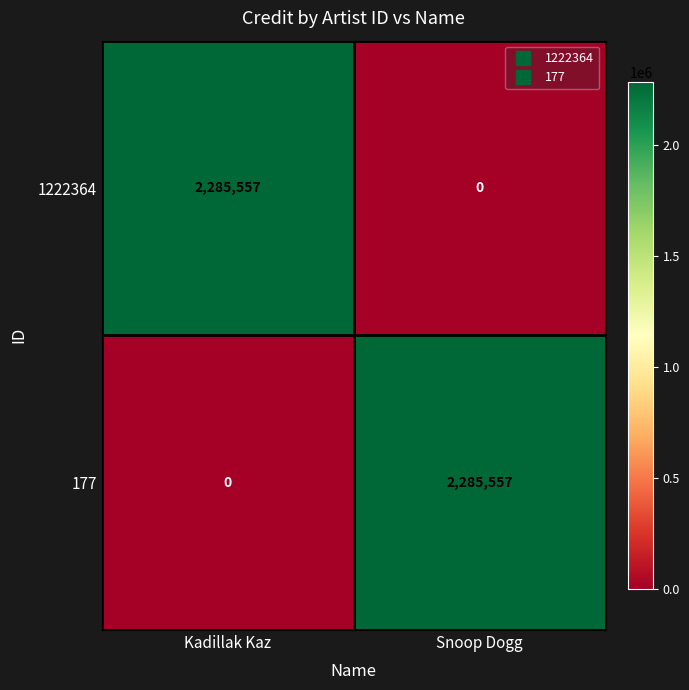

What is the difference between the 177 values at Kadillak Kaz and Snoop Dogg?

2285557